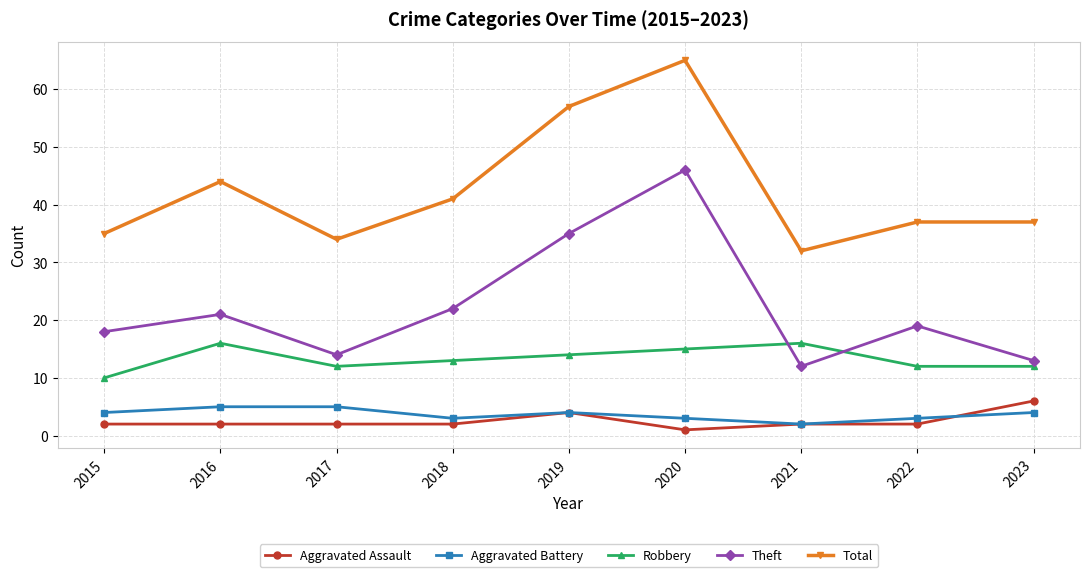

At which category does the chart reach its peak across all series?

2020